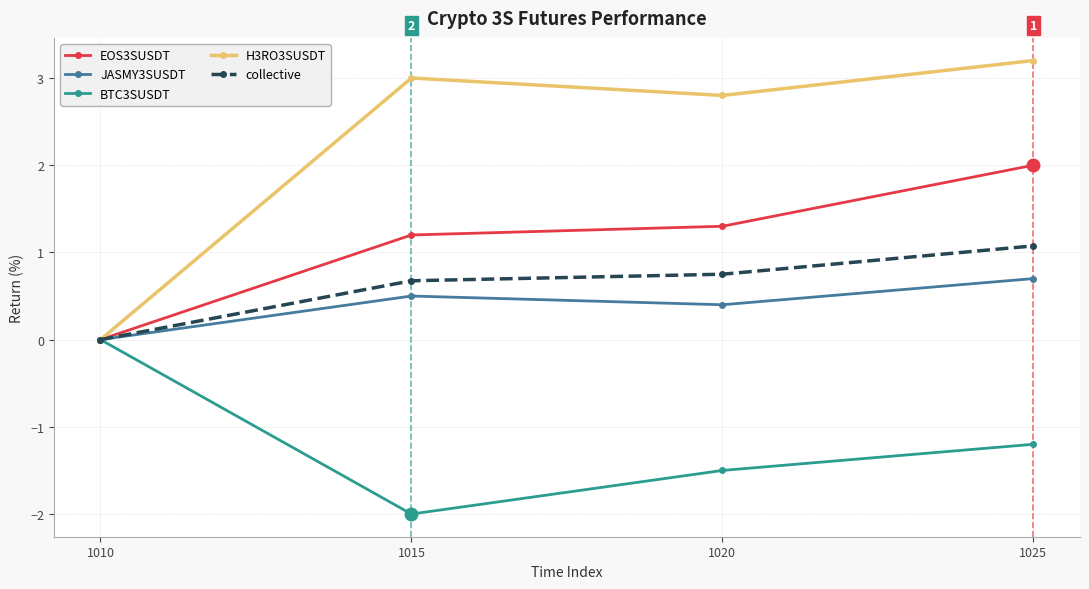

Does the chart have visible grid lines?

Yes